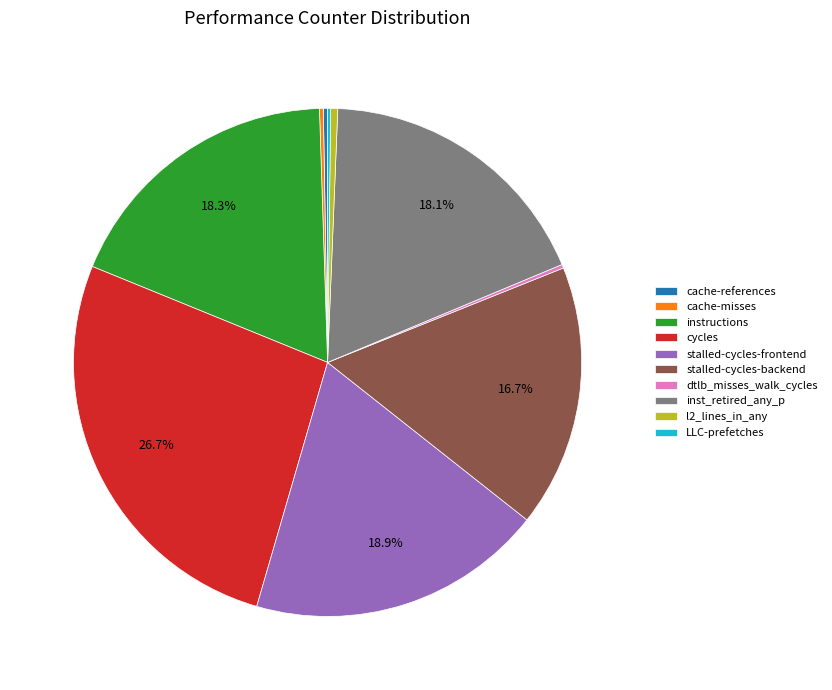

Does stalled-cycles-frontend represent more than half of the total?

No